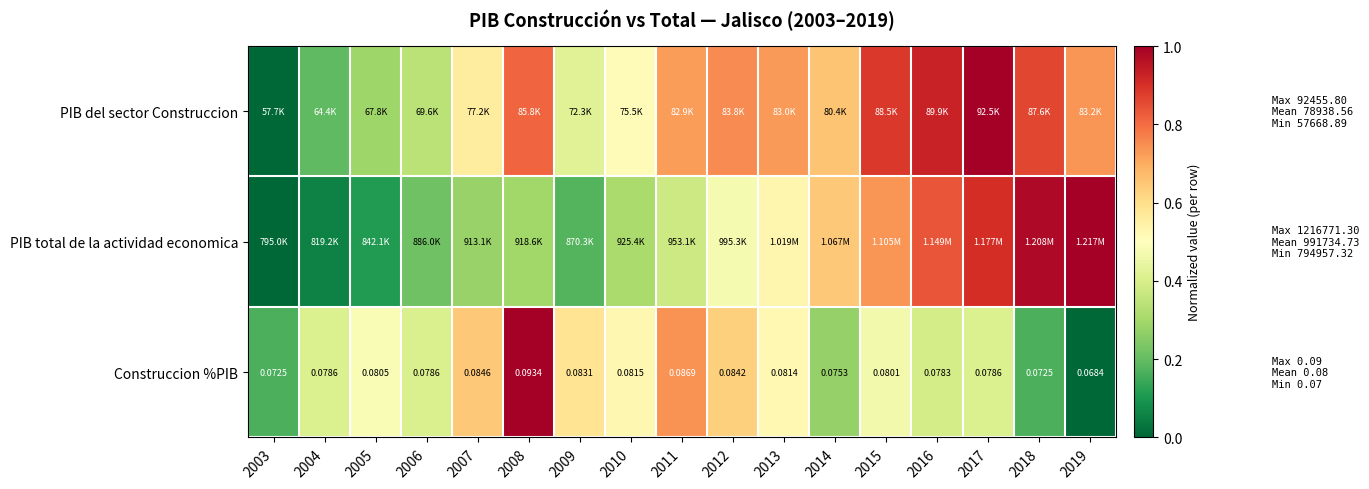

At which category is the sum across all series the highest?

2017